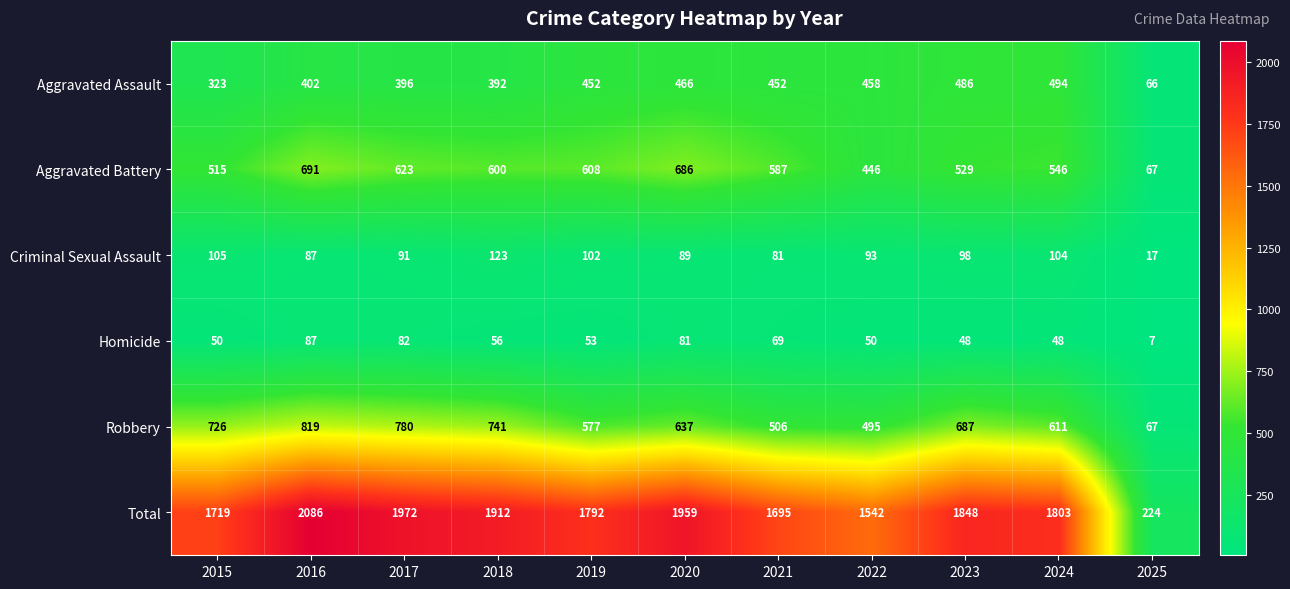

Is it true that Criminal Sexual Assault equals 98 at 2023?

True